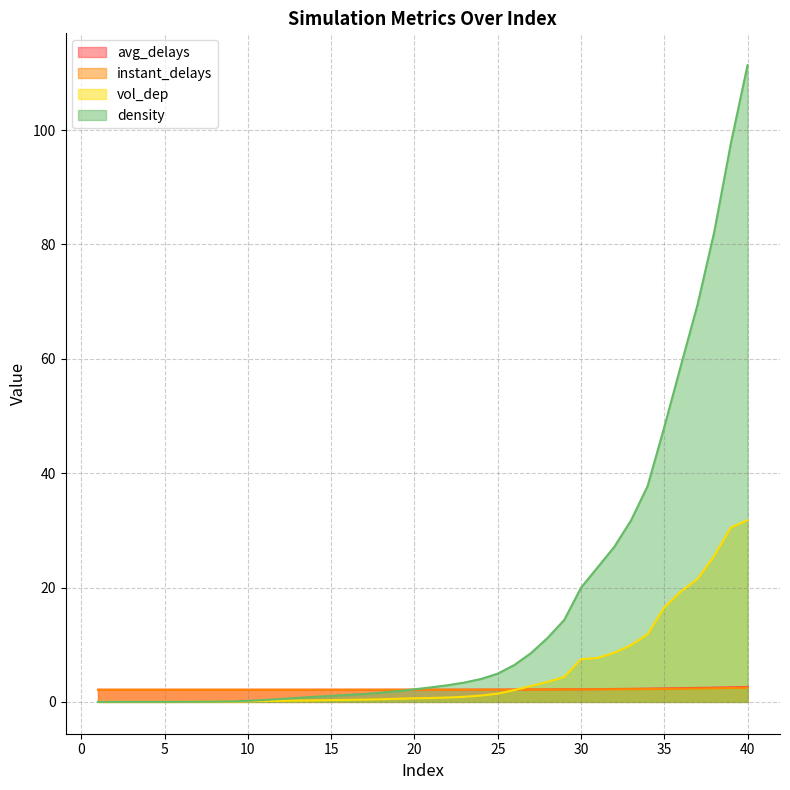

Which series has the largest total across all categories?

density